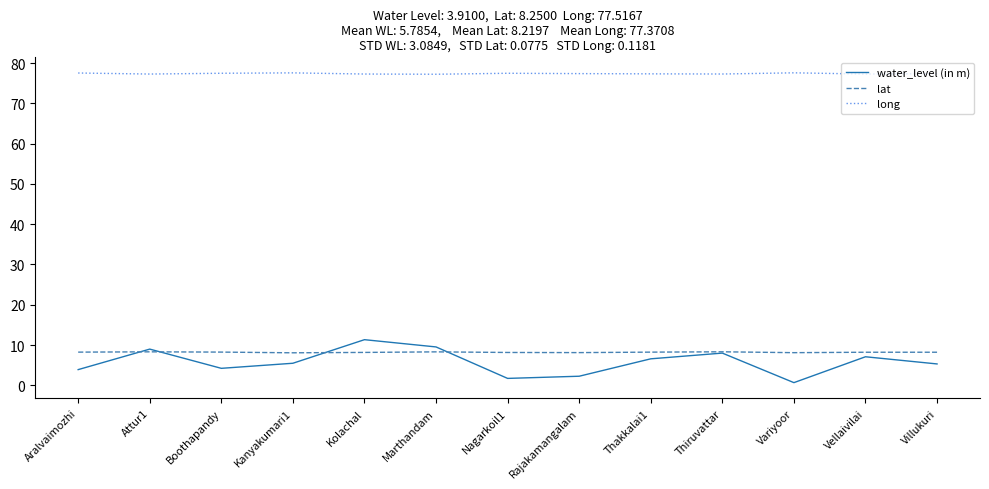

What is the total value across all series at Attur1?

94.6